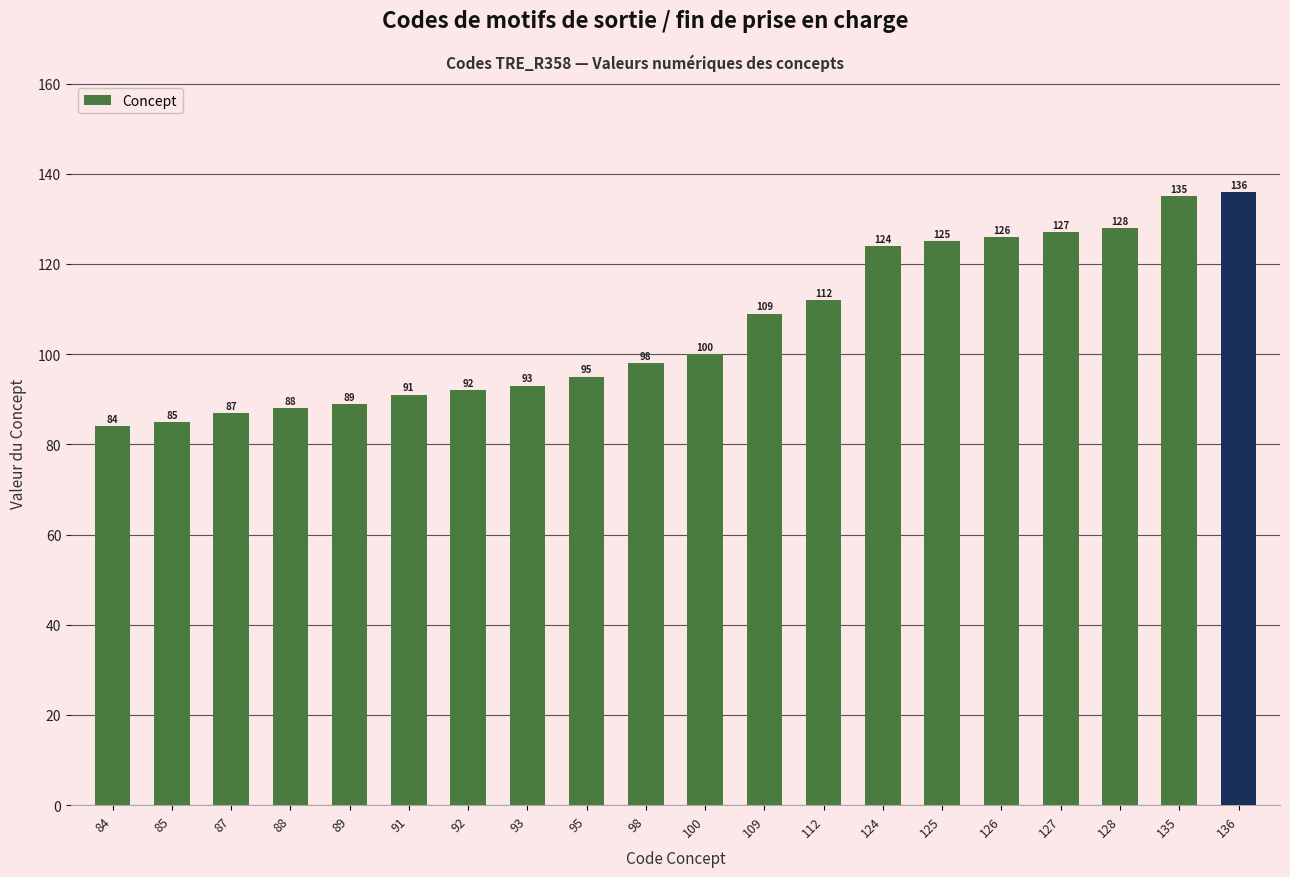

Reading left to right, list all the values displayed in this chart.

84	85	87	88	89	91	92	93	95	98	100	109	112	124	125	126	127	128	135	136